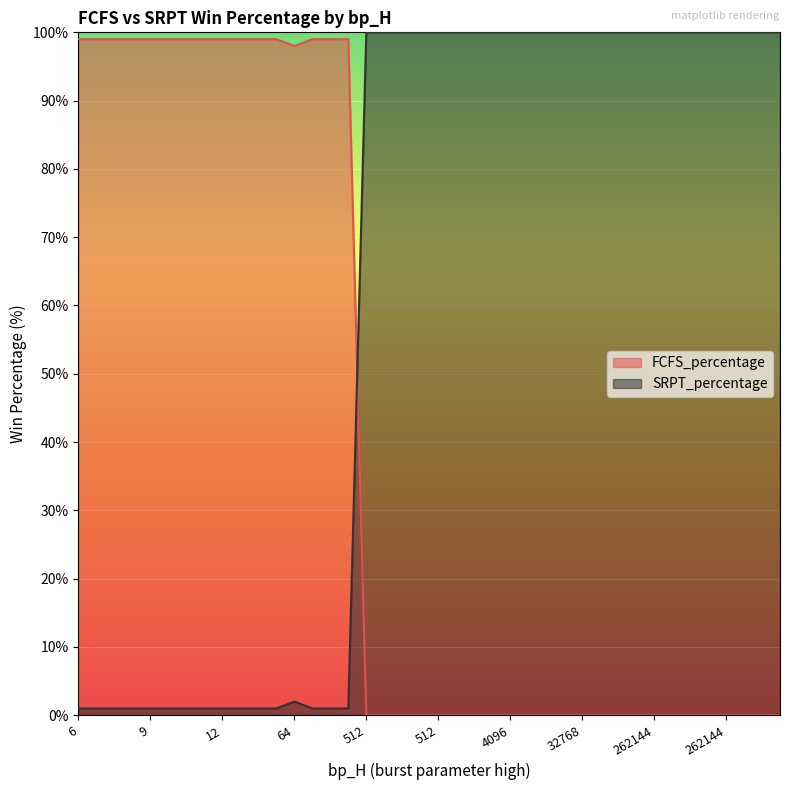

What is the average value of the SRPT_percentage series?

60